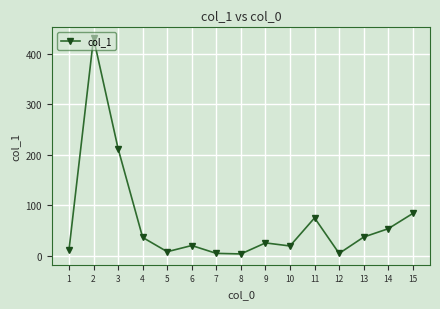

What is the sum of all values?

1022.8